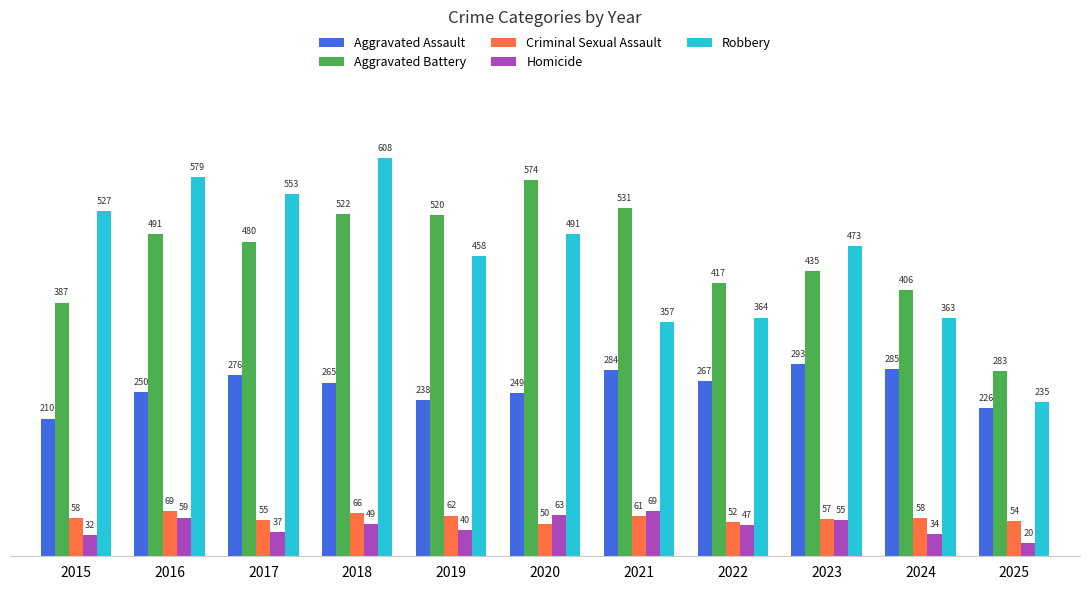

How many bars are there in each group?

5